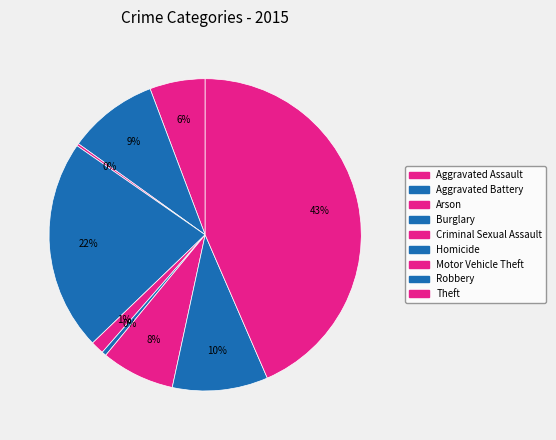

Is it true that Aggravated Battery is 9% of the pie?

True